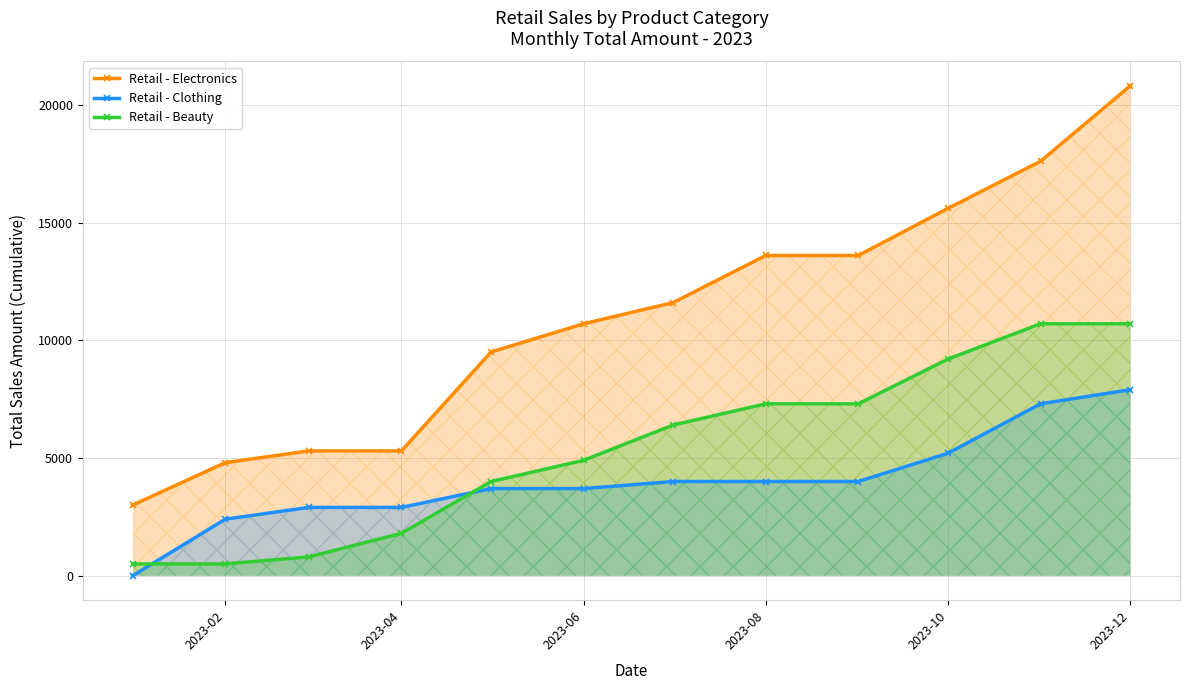

What is the lowest value of the Retail - Electronics series?

3000